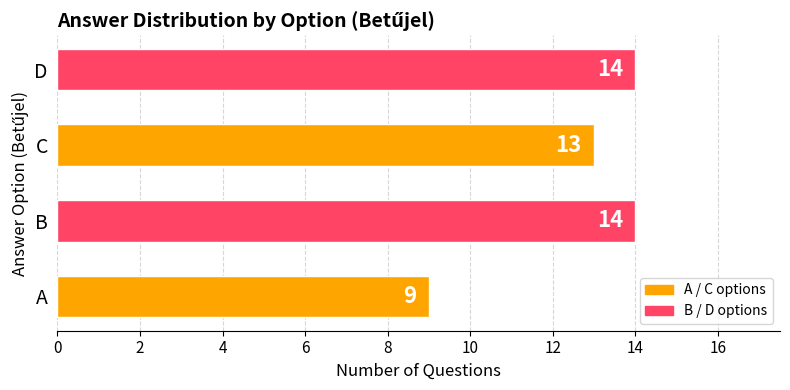

Between C and D, which is larger?

D